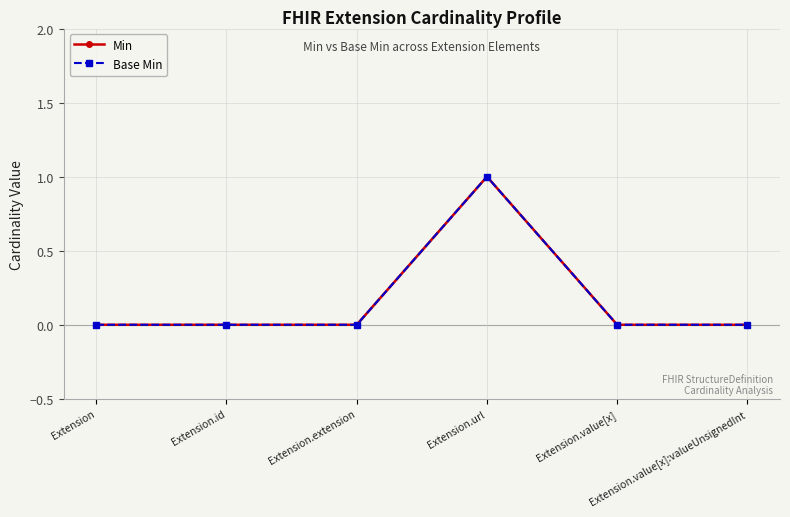

True or false: Base Min and Min cross at least once.

False